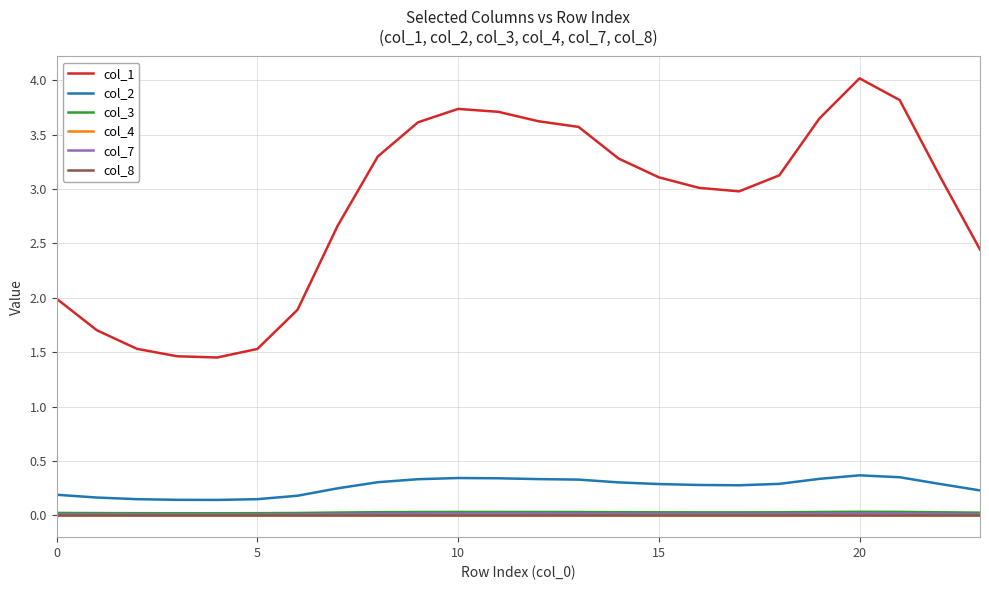

Does the chart have visible grid lines?

Yes